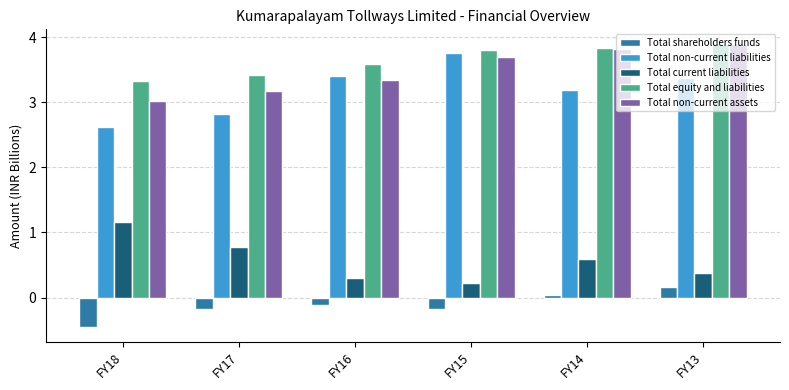

What is the difference between the maximum and minimum values in the Total non-current assets series?

0.9